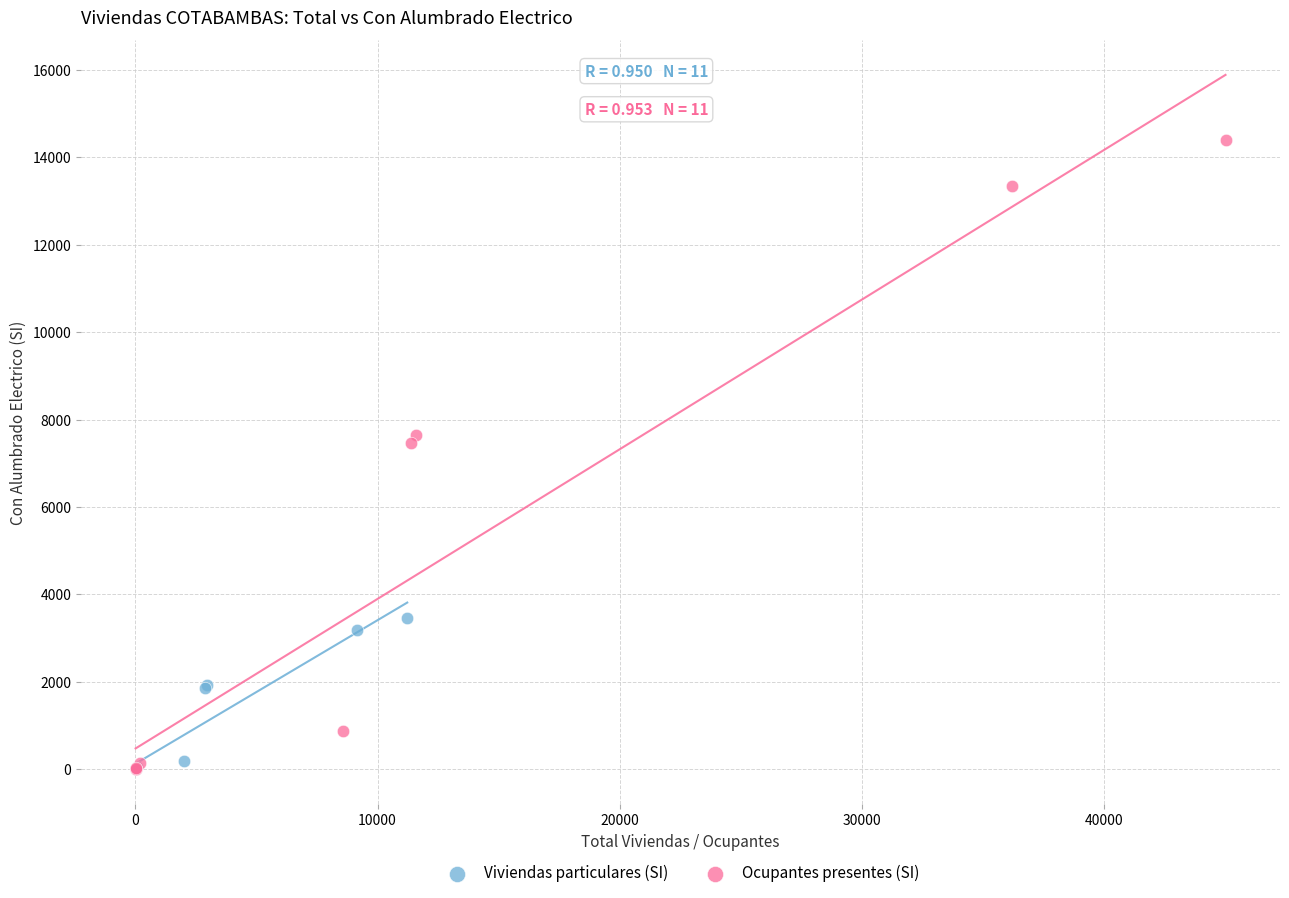

Which series reaches the maximum Y coordinate?

Ocupantes presentes (SI)